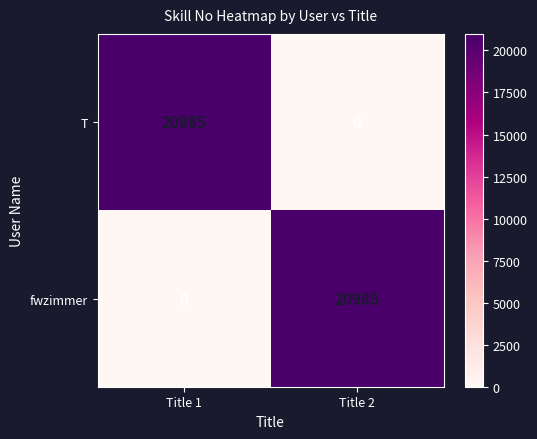

What is the difference between the maximum and minimum values in the T series?

20985